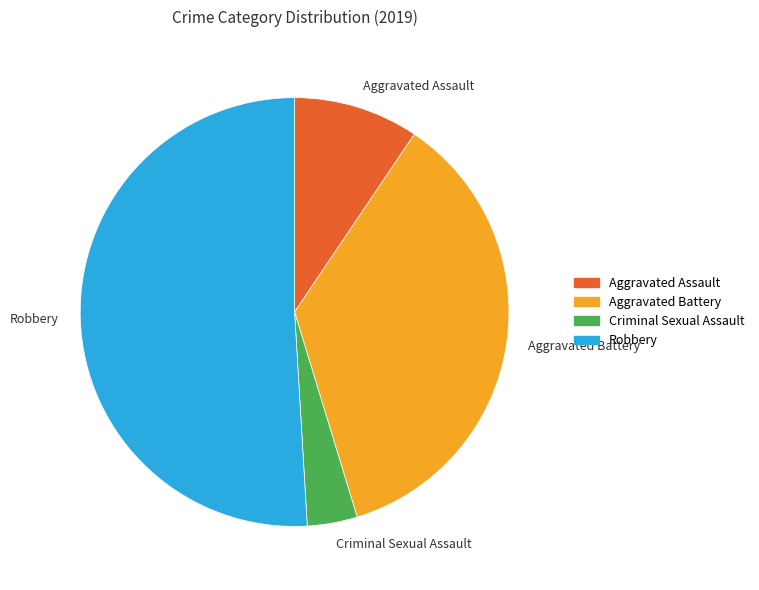

Combined, do Aggravated Battery and Aggravated Assault account for over 50%?

No